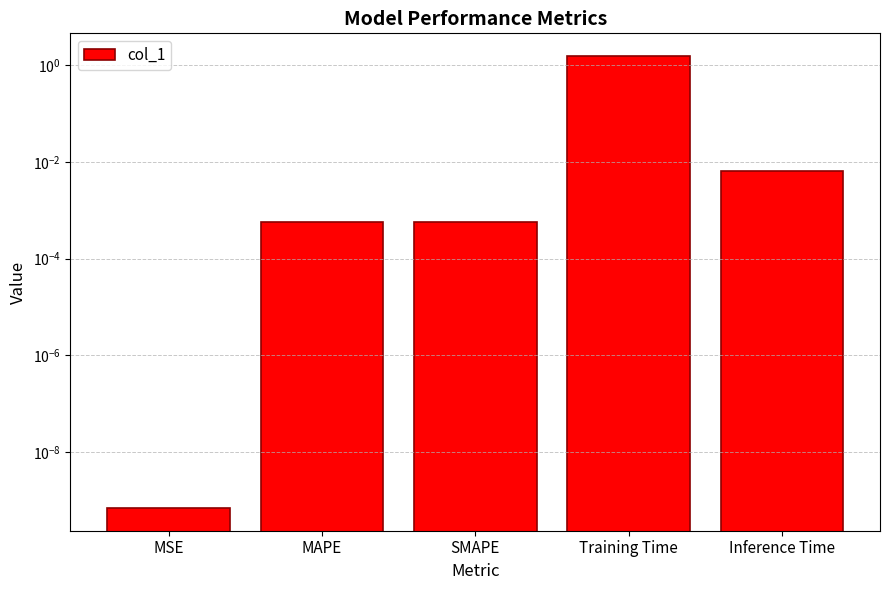

Between Training Time and Inference Time, which is larger?

Training Time